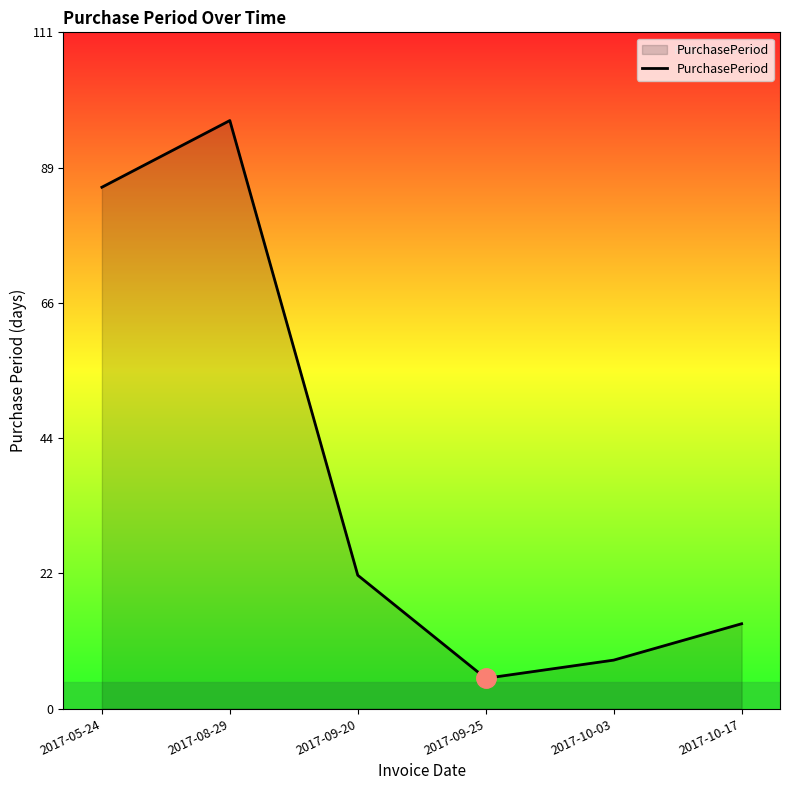

At which label does the data first exceed 22?

2017-05-24